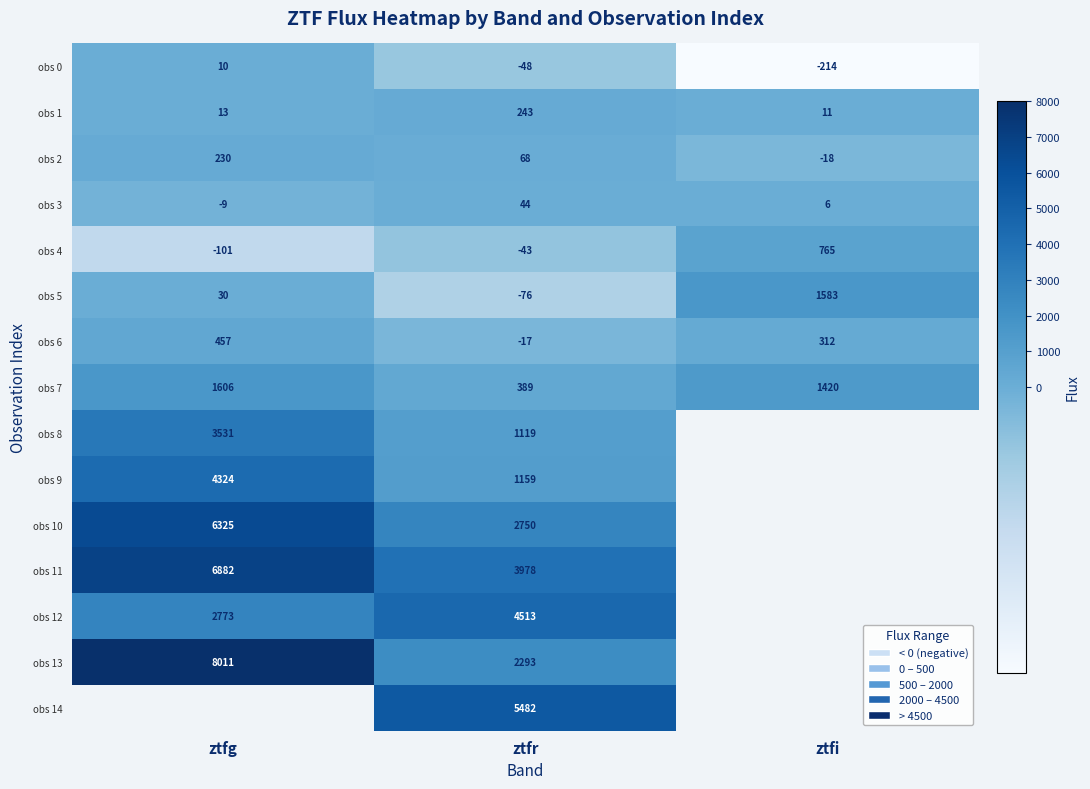

At how many categories does at least one series exceed 3283?

2